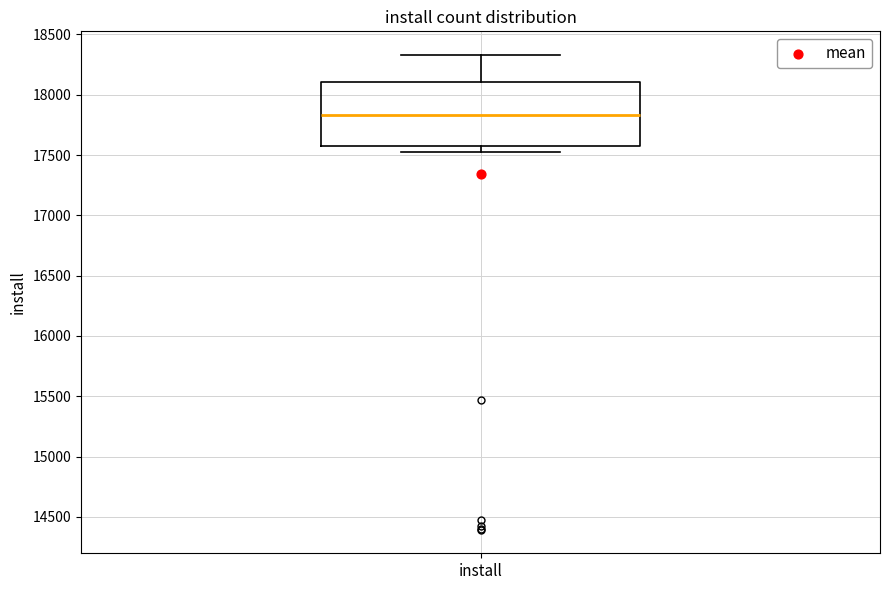

Transcribe this box plot: give where the median line is, the range the box spans, and where the two whiskers end, as read against the y-axis. The values are not printed on the chart, so give them approximately, as read against the axis.

median 17850, box 17600 to 18100, whiskers 17500 to 18350